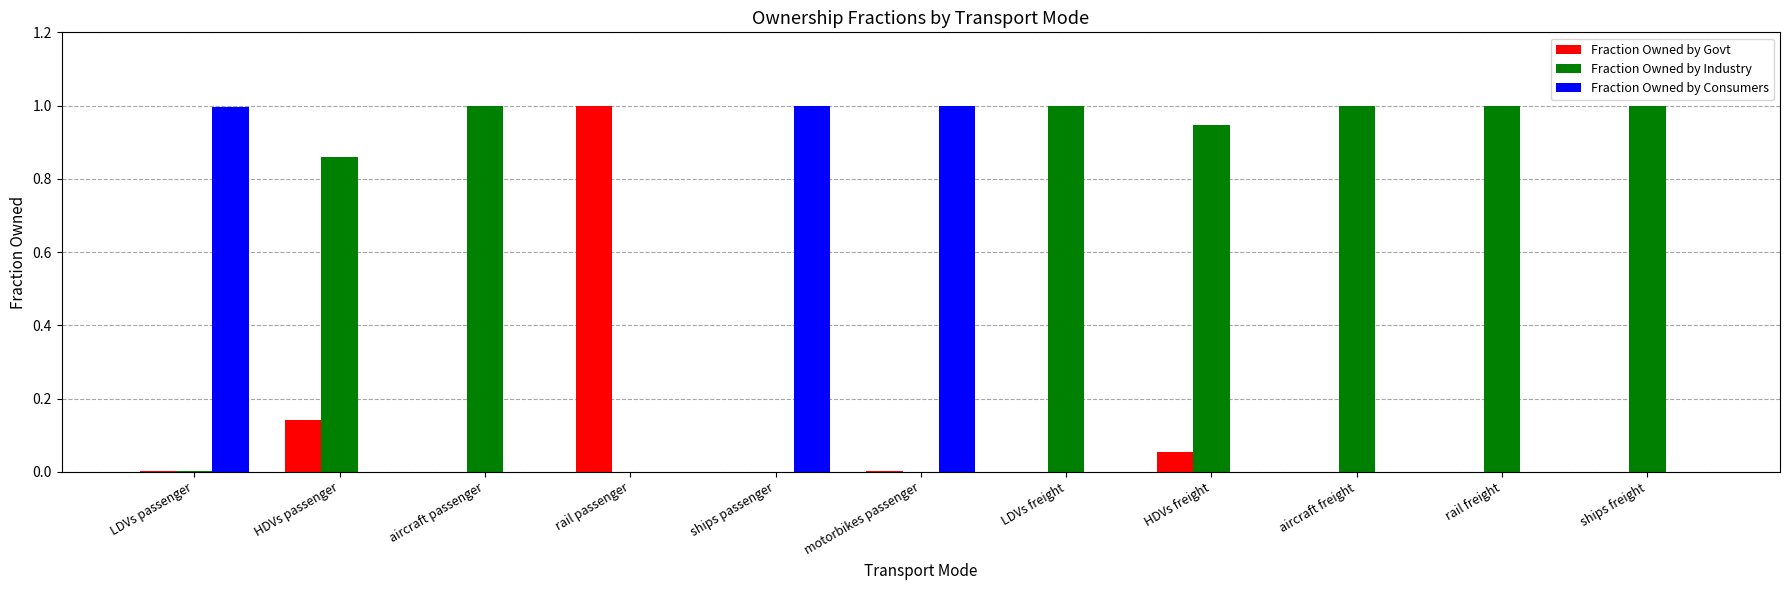

What is the sum of the Fraction Owned by Consumers values at ships passenger and aircraft freight?

1.0